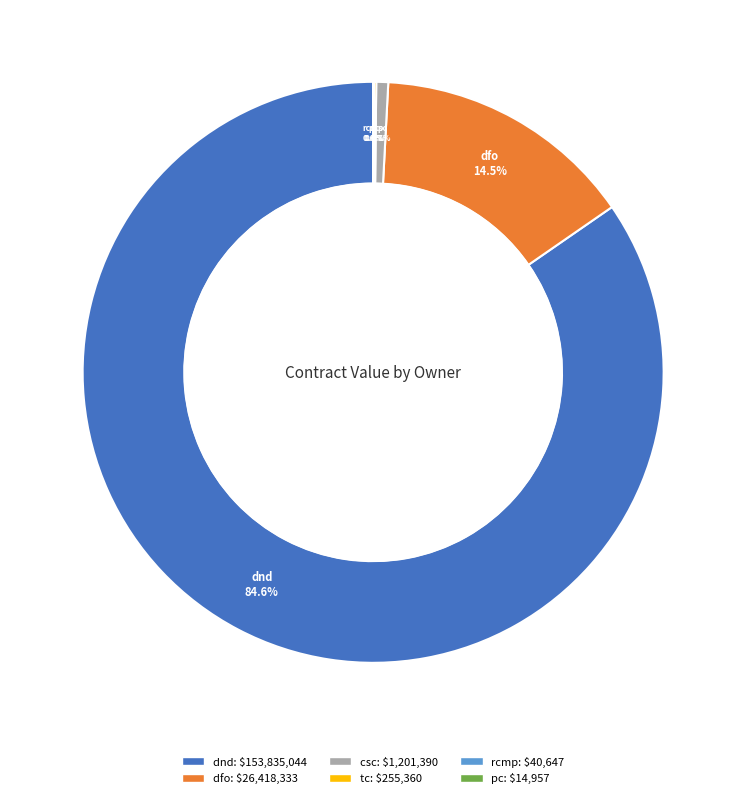

Which category has the biggest portion of the pie?

dnd